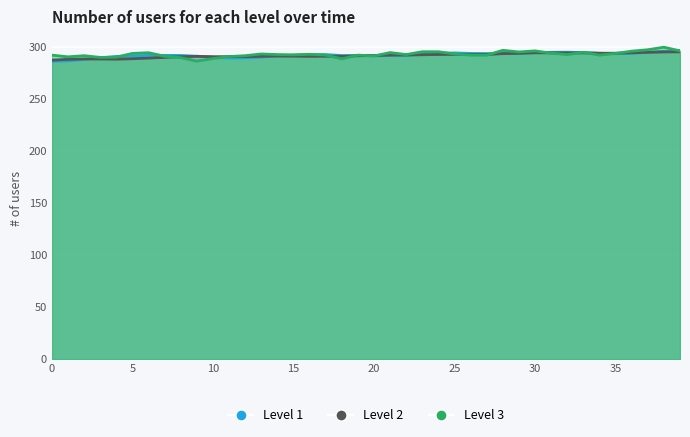

What are all the series names shown in the legend?

Level 1, Level 2, Level 3